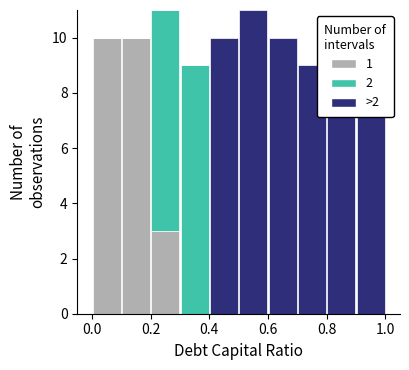

What is the total height of the stacked bar covering 0.8 to 0.9 on the x-axis? The values are not printed on the chart, so give them approximately, as read against the axis.

10